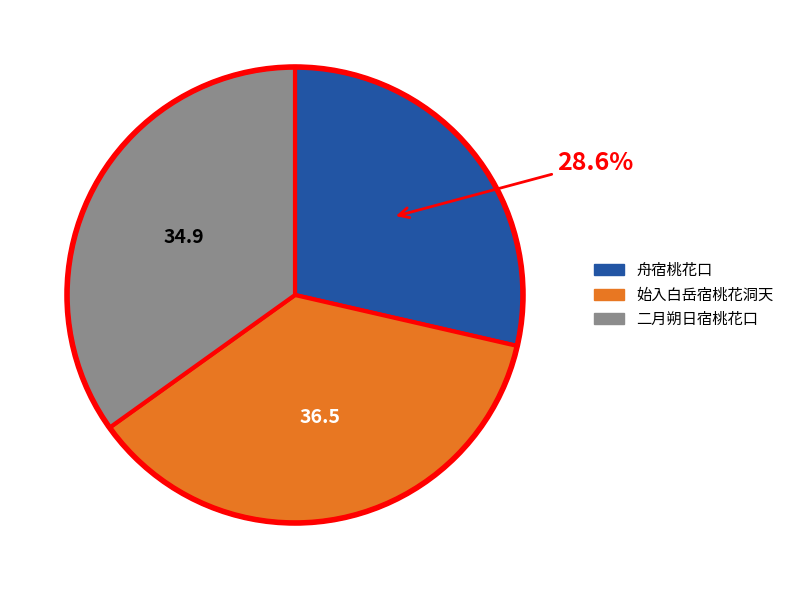

Is there any slice that represents more than half of the pie?

No